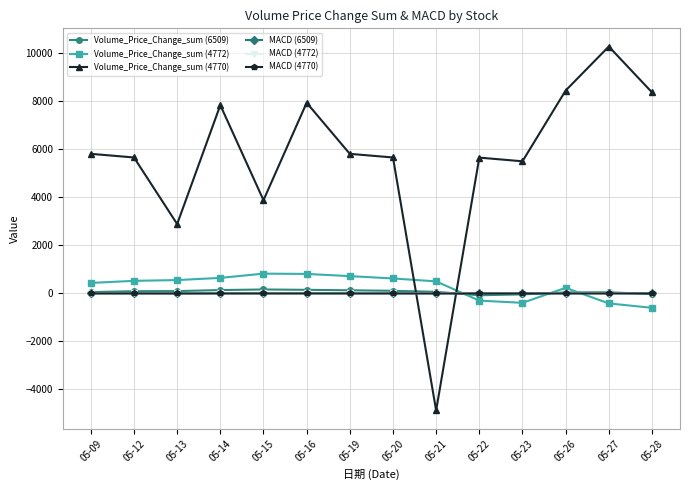

Which category has the lowest value across all series?

05-21